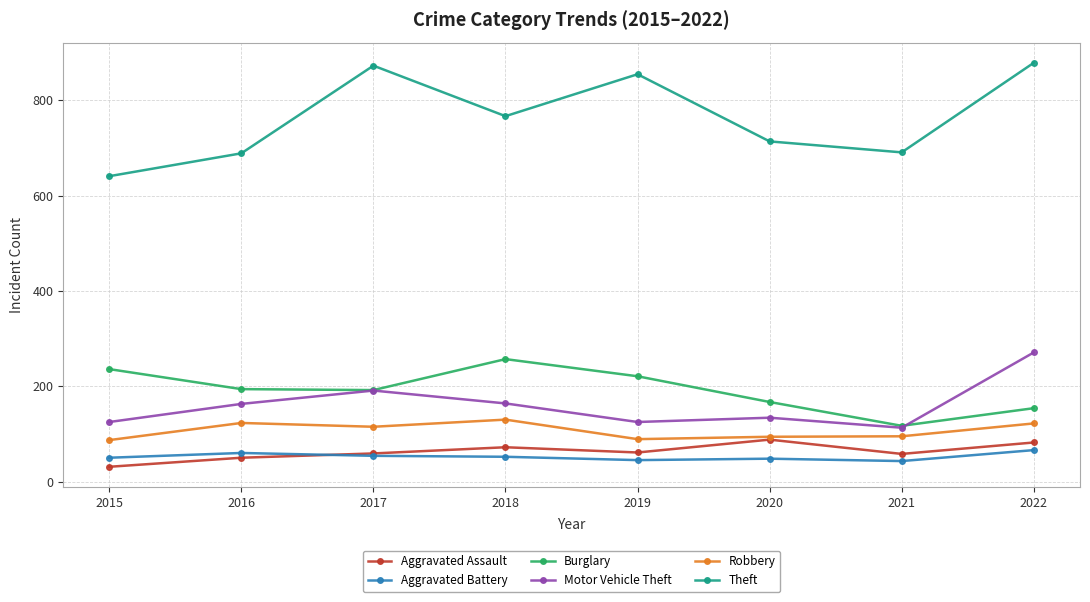

The value of Robbery at 2021 is 134. True or false?

False